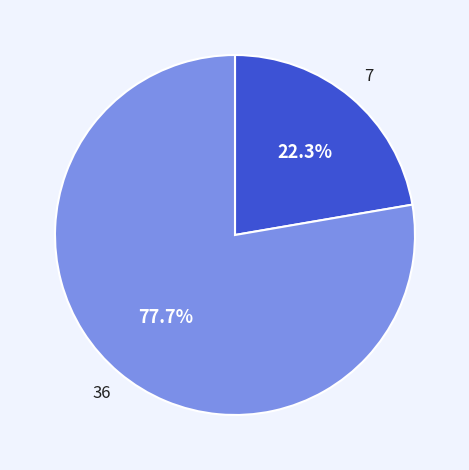

How many segments does this pie chart have?

2